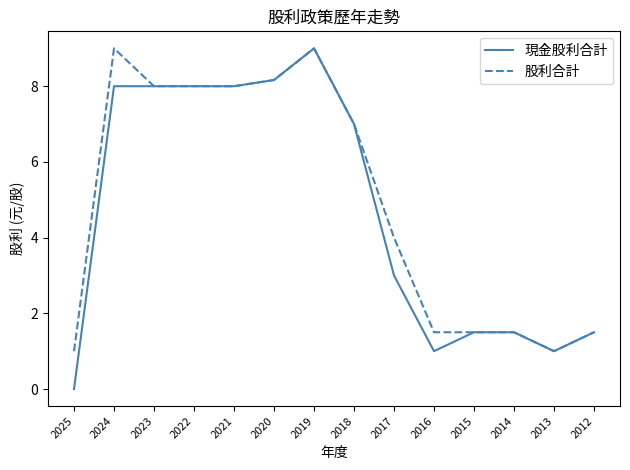

At how many categories does at least one series exceed 6?

7